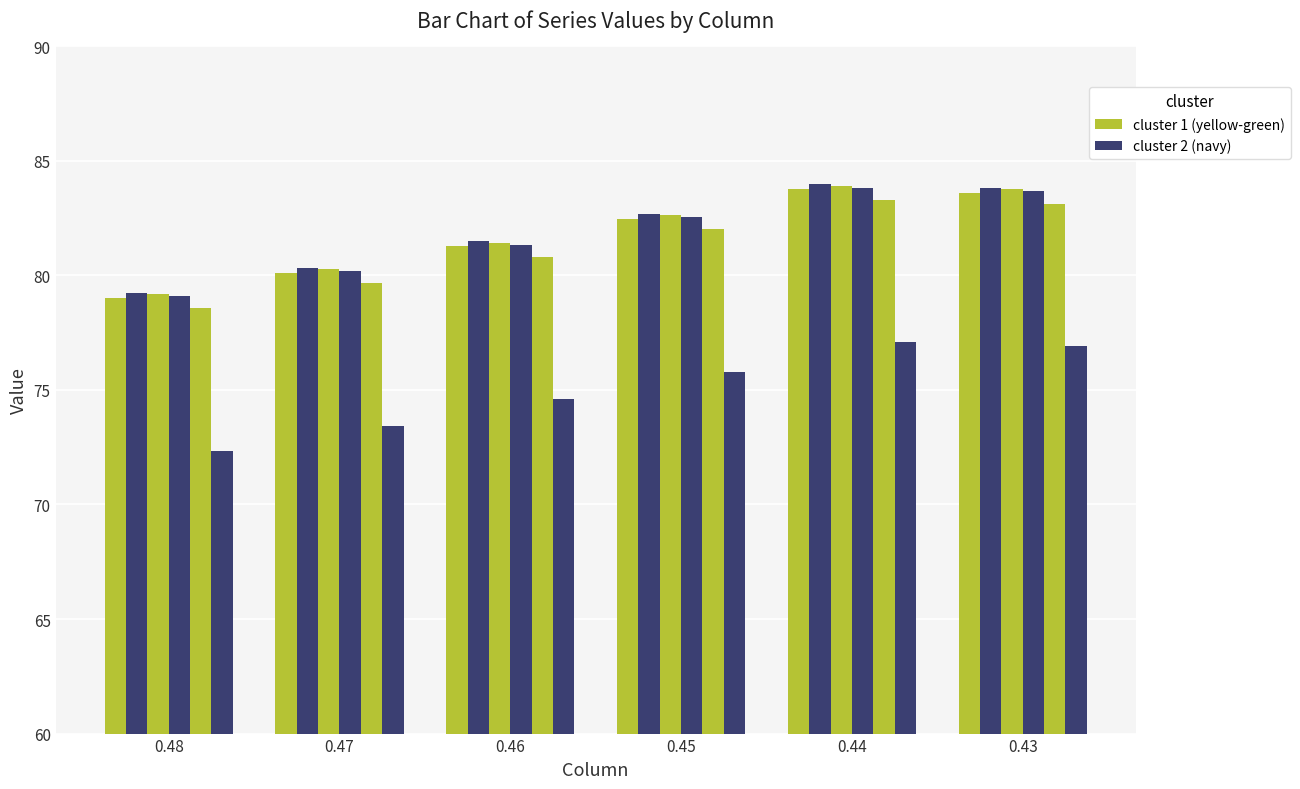

How many series are shown in this chart?

6